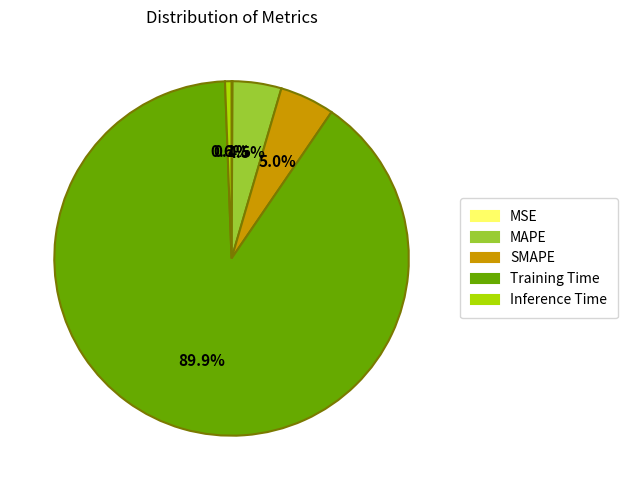

Is SMAPE the majority of the pie?

No